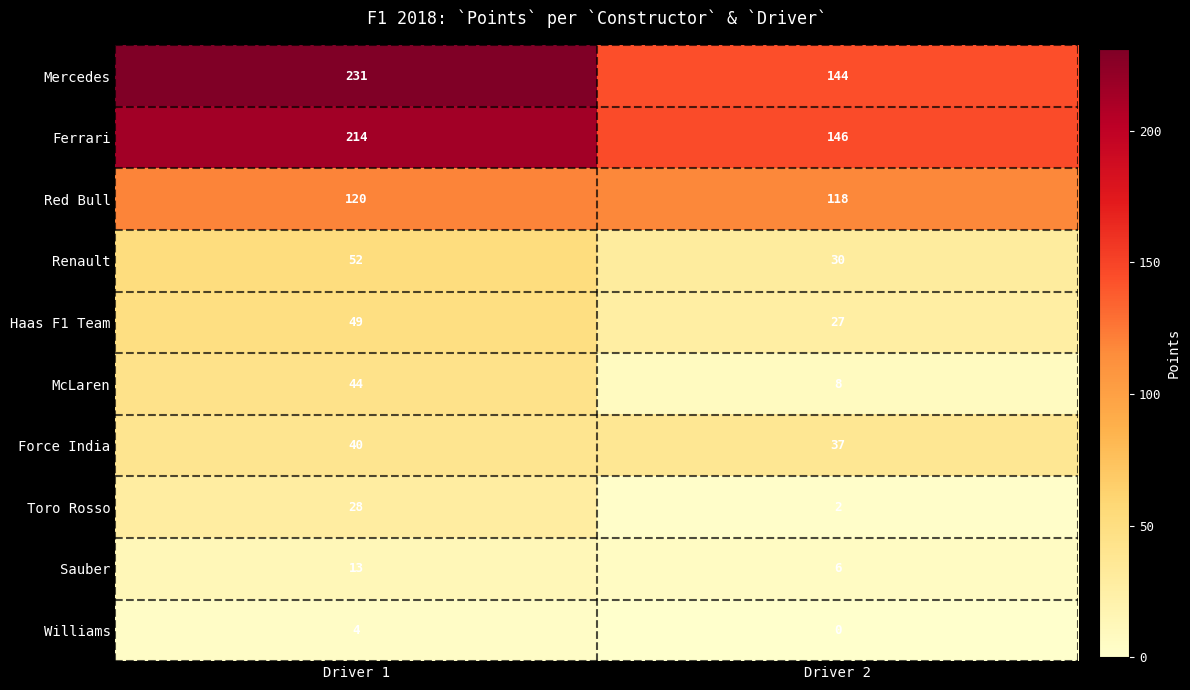

Where is Mercedes nearest to the value 187?

Driver 2